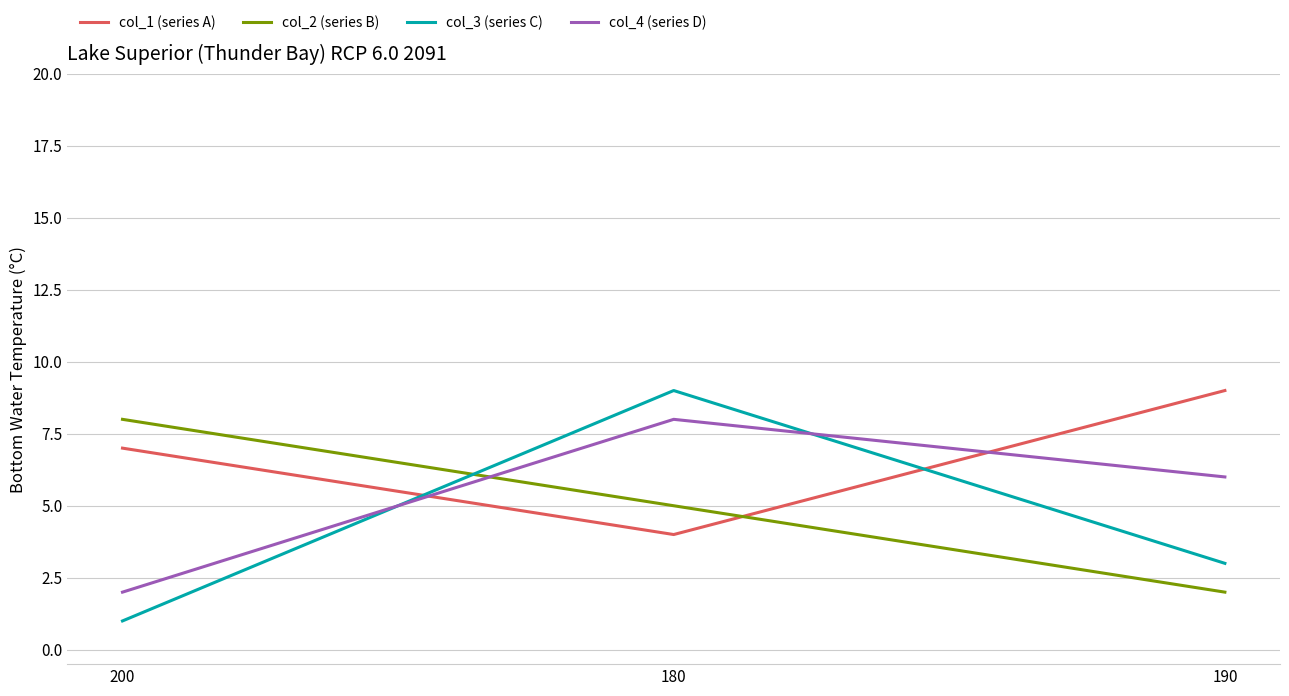

How many lines are shown in the chart?

4